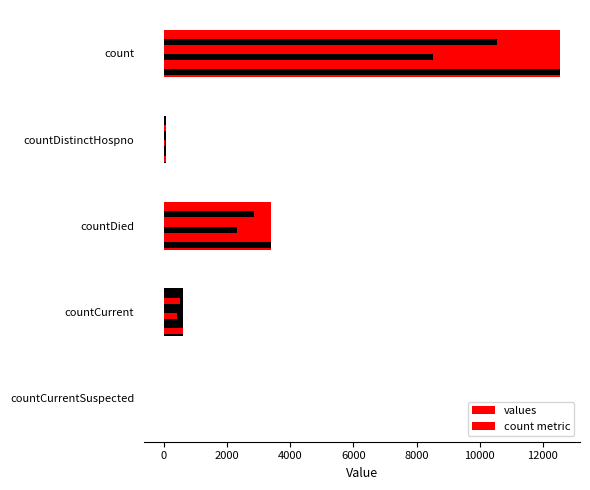

What is the change in value from count to countDistinctHospno?

-12469